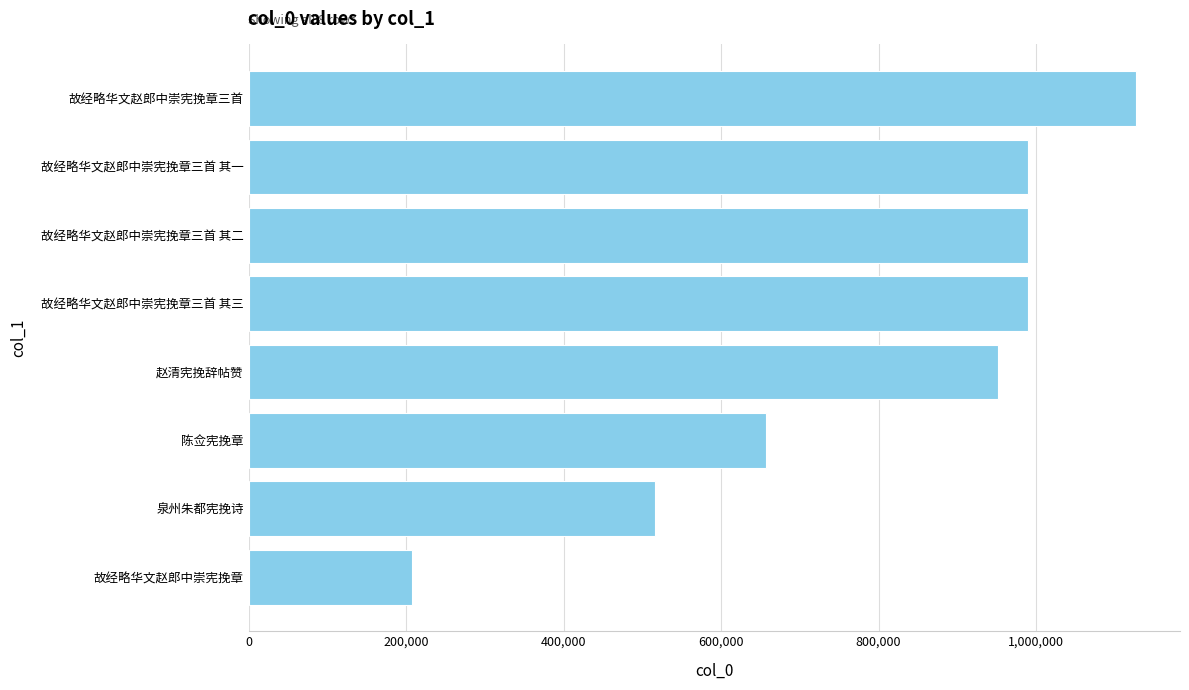

Is it true that the value at 赵清宪挽辞帖赞 is 951109?

True